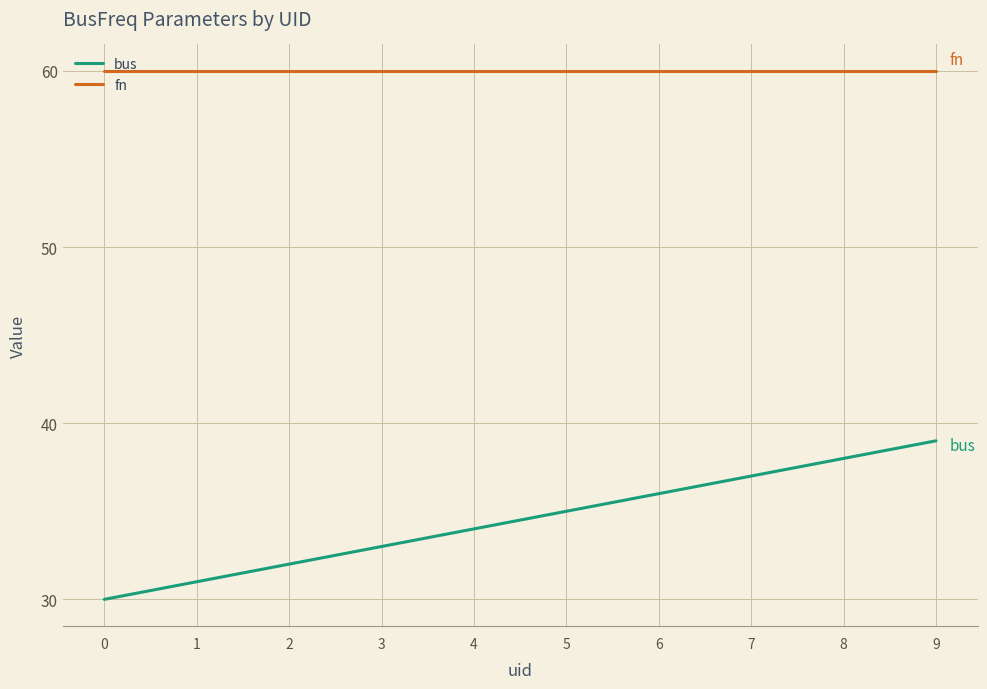

Reading right to left, extract all data points from this chart.

bus: 9=39	8=38	7=37	6=36	5=35	4=34	3=33	2=32	1=31	0=30
fn: 9=60	8=60	7=60	6=60	5=60	4=60	3=60	2=60	1=60	0=60